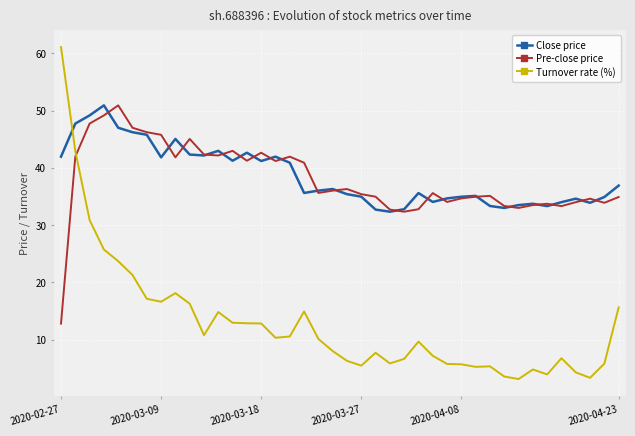

What is the highest value of the Turnover rate (%) series?

61.1